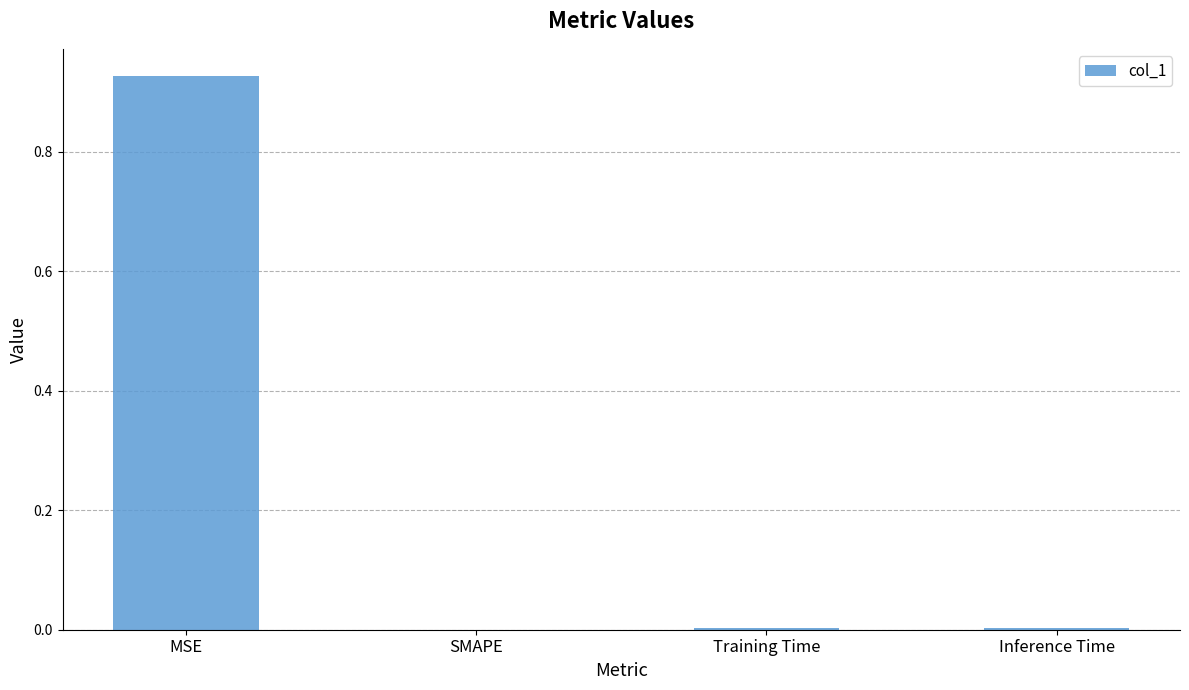

Count the number of categories in the chart.

4